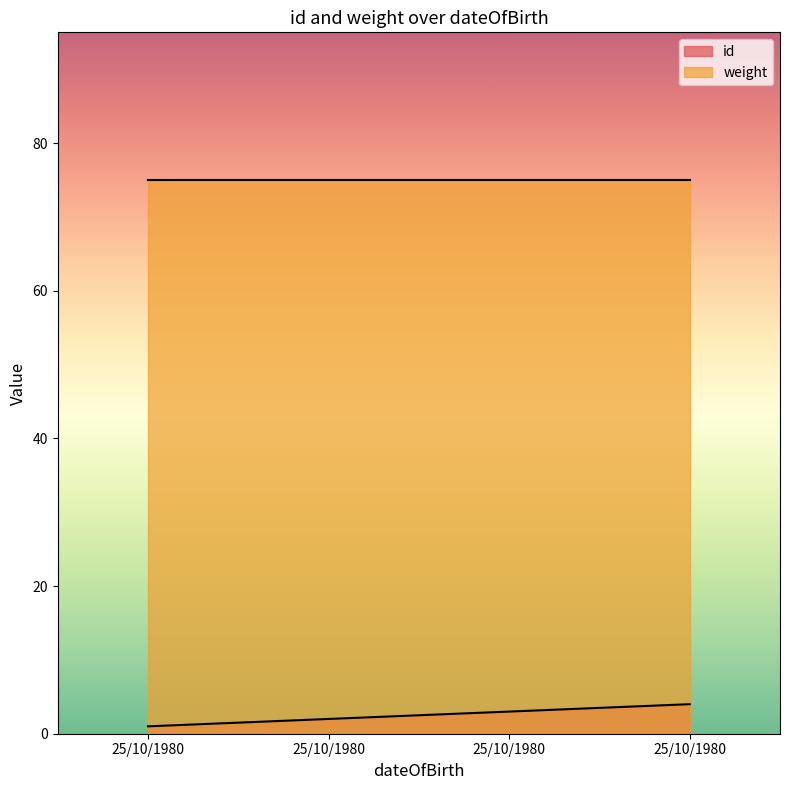

Rank the categories by value from highest to lowest.

25/10/1980, 25/10/1980, 25/10/1980, 25/10/1980